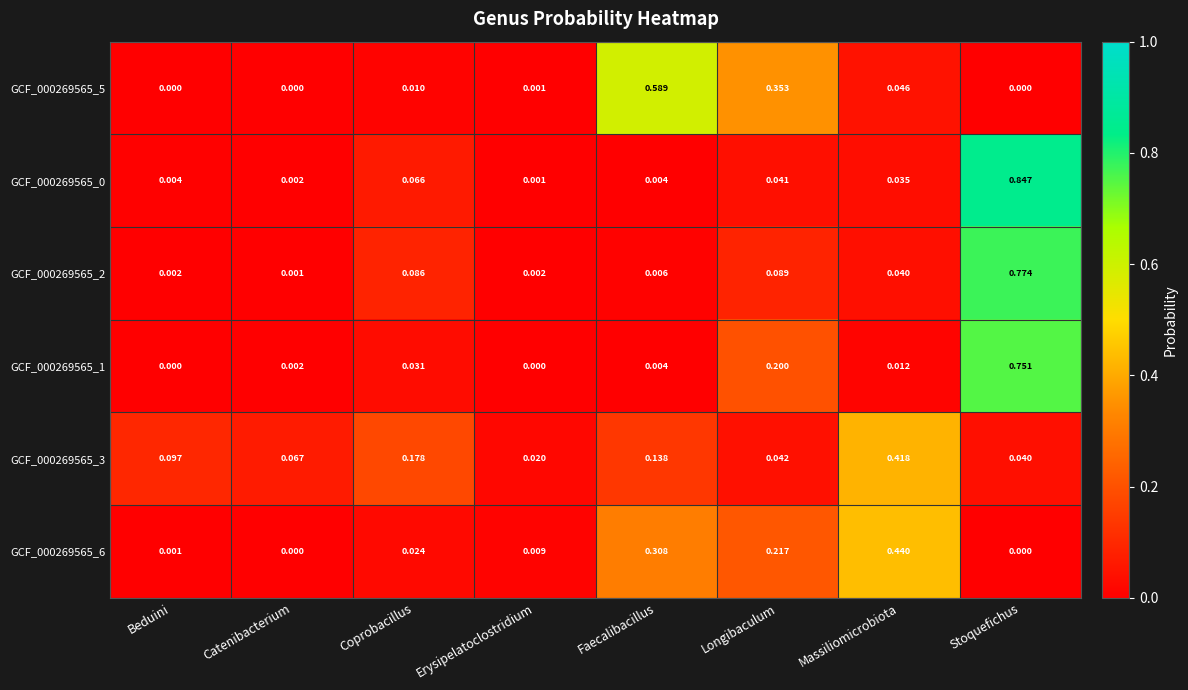

At which label does GCF_000269565_3 reach its peak?

Massiliomicrobiota